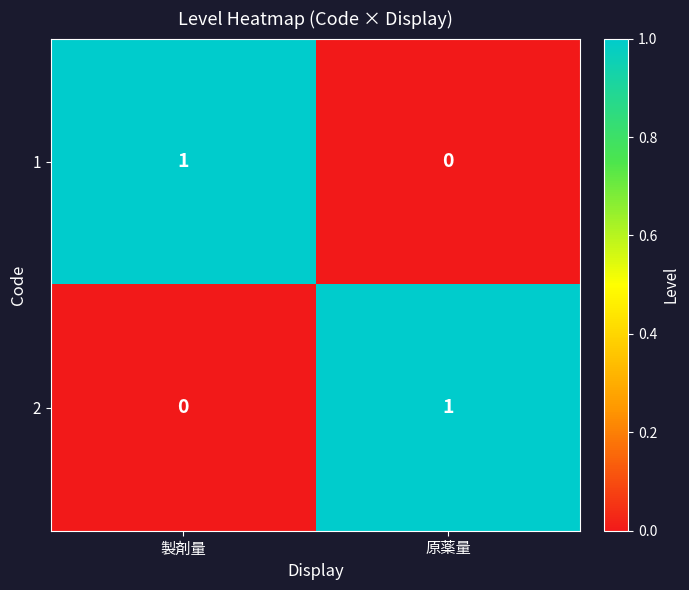

Rank the series at 原薬量 from lowest to highest value.

1, 2